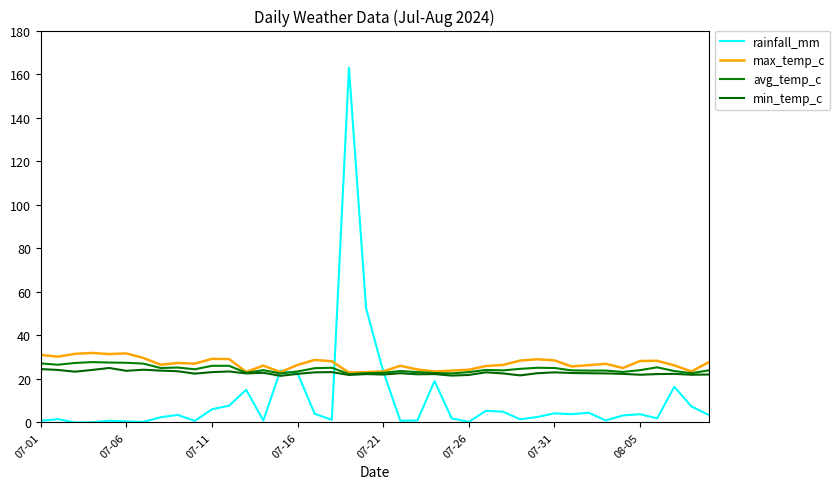

Which series has the largest total across all categories?

max_temp_c